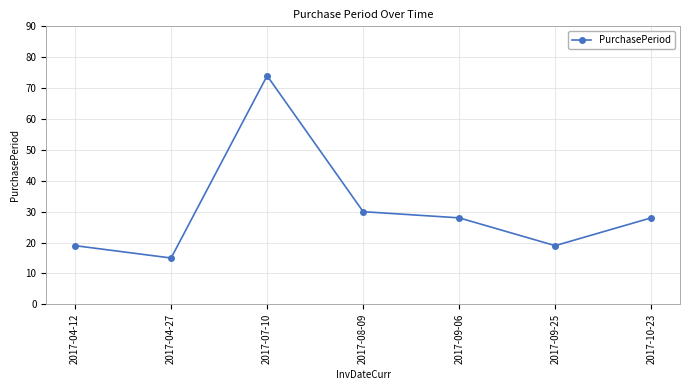

What is the label of the 3rd point from the right?

2017-09-06